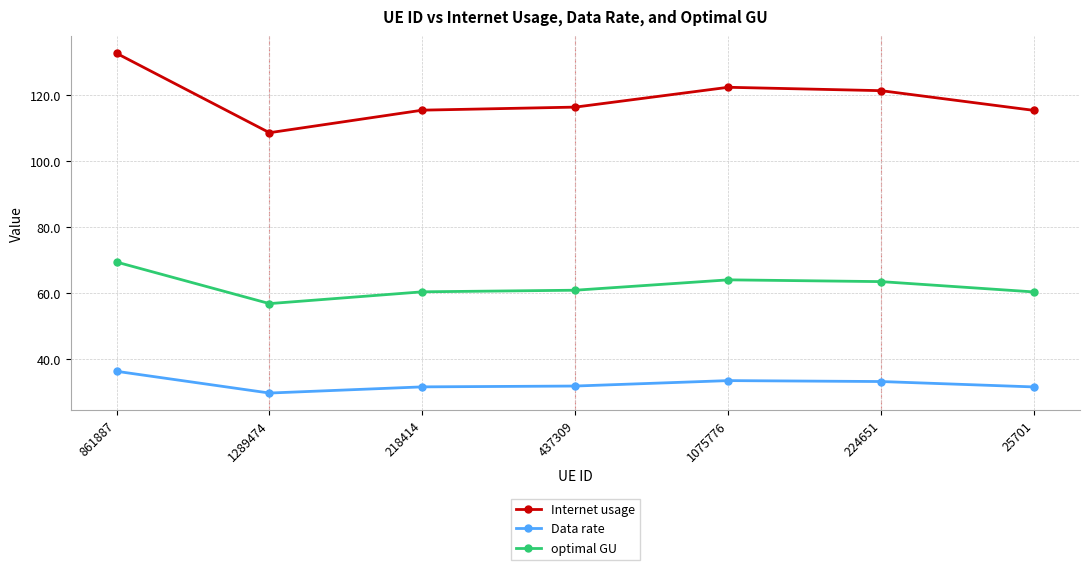

True or false: Internet usage and Data rate cross at least once.

False